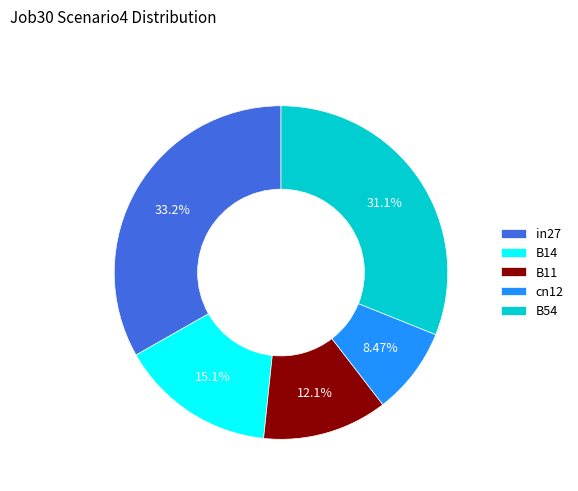

Which has a higher value, B14 or cn12?

B14